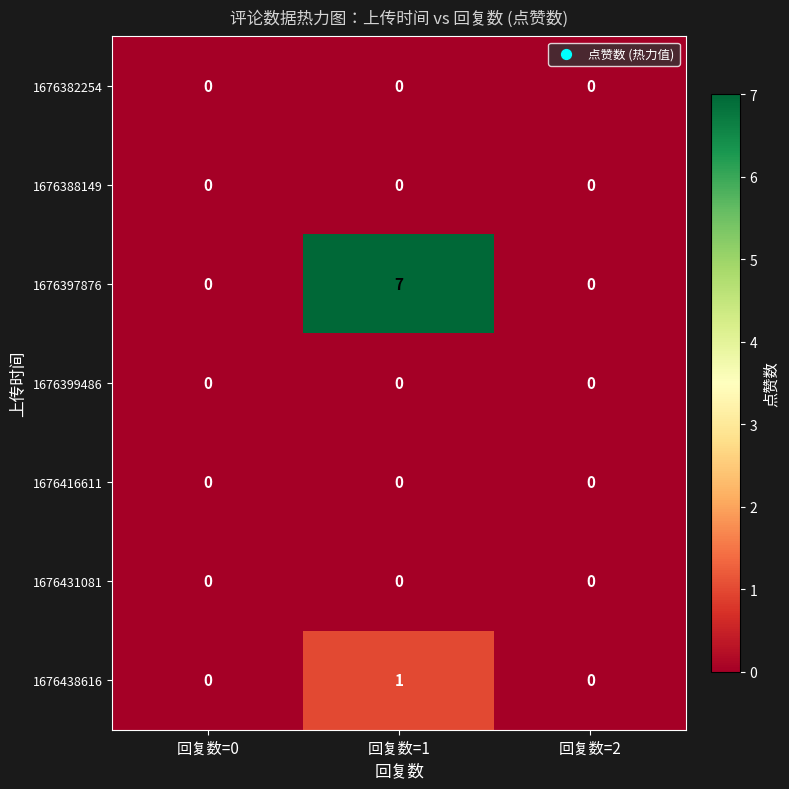

At which label does 1676438616 reach its peak?

回复数=1